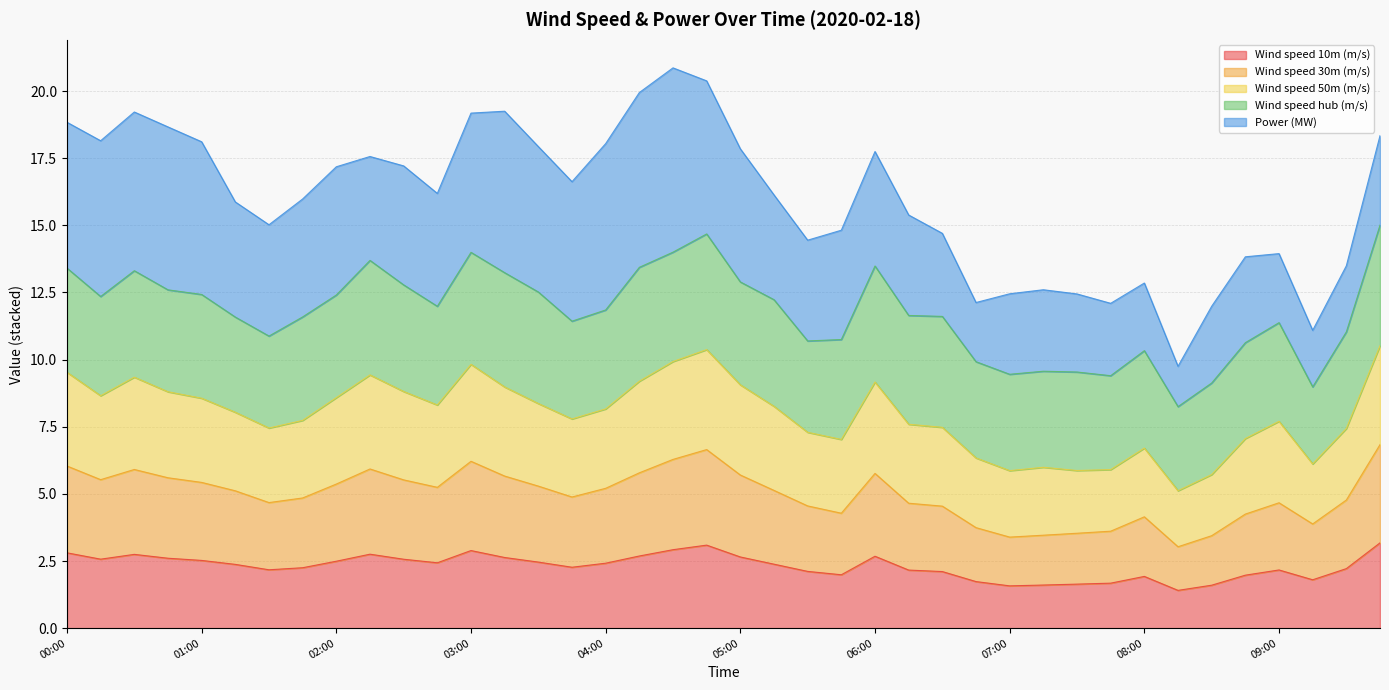

At which label does Wind speed 10m (m/s) reach its minimum?

08:15